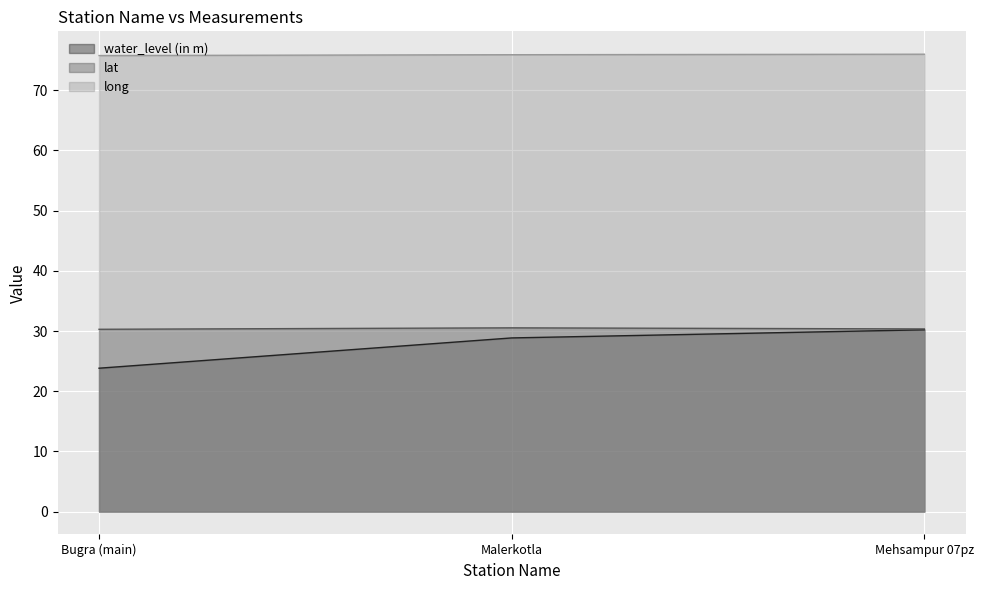

Reading right to left, list all the values displayed in this chart.

water_level (in m): Mehsampur 07pz=30.2	Malerkotla=28.9	Bugra (main)=23.8
lat: Mehsampur 07pz=30.3	Malerkotla=30.5	Bugra (main)=30.3
long: Mehsampur 07pz=76.0	Malerkotla=75.9	Bugra (main)=75.8